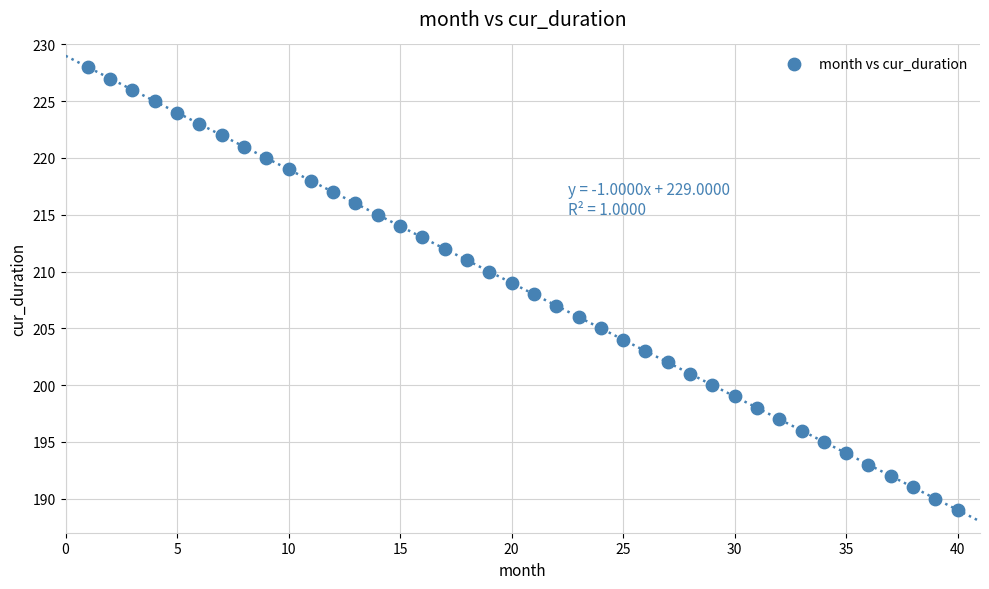

What is the range of X values (max minus min)?

39